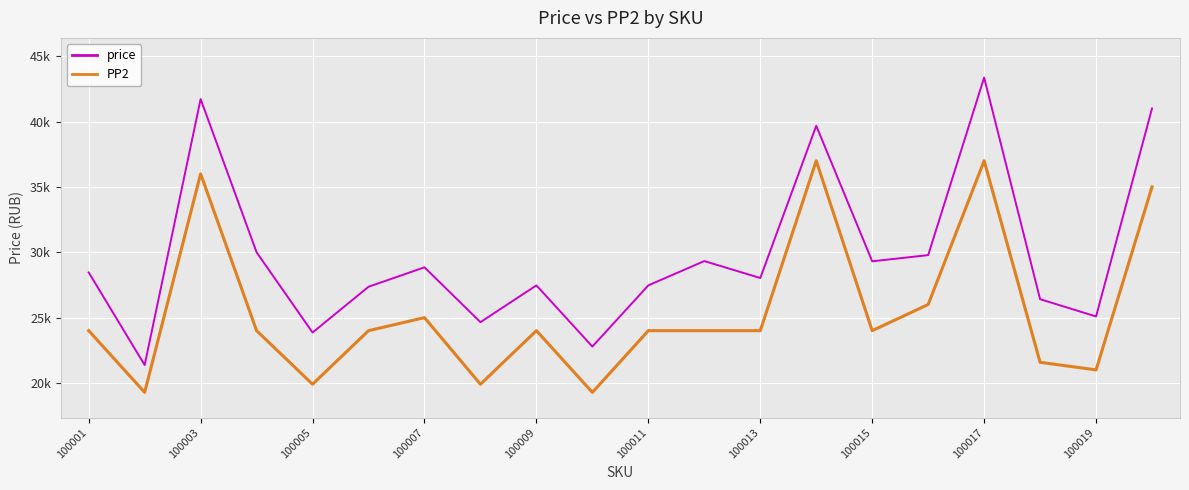

What are all the series names shown in the legend?

price, PP2